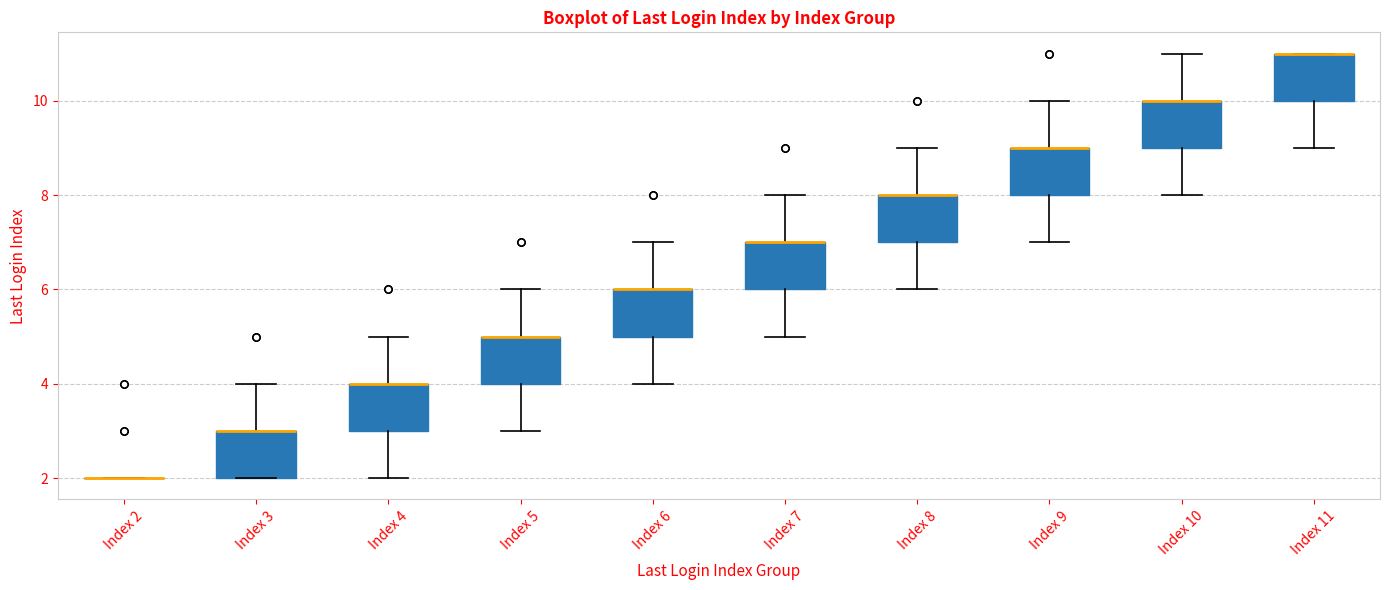

Where is the upper edge of the box for Index 7 on the y-axis? The values are not printed on the chart, so give them approximately, as read against the axis.

7